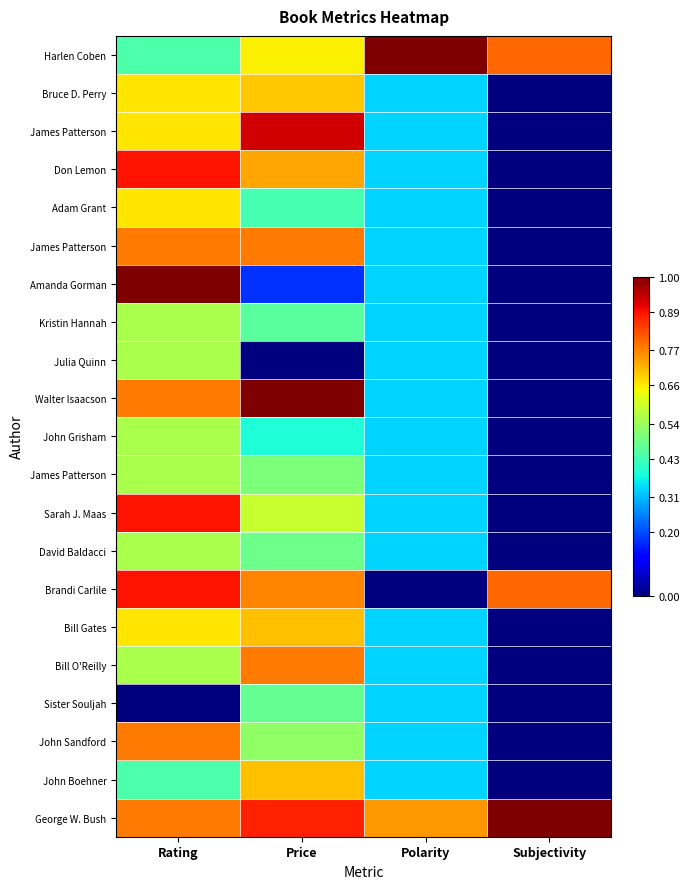

How many distinct data groups are displayed?

21